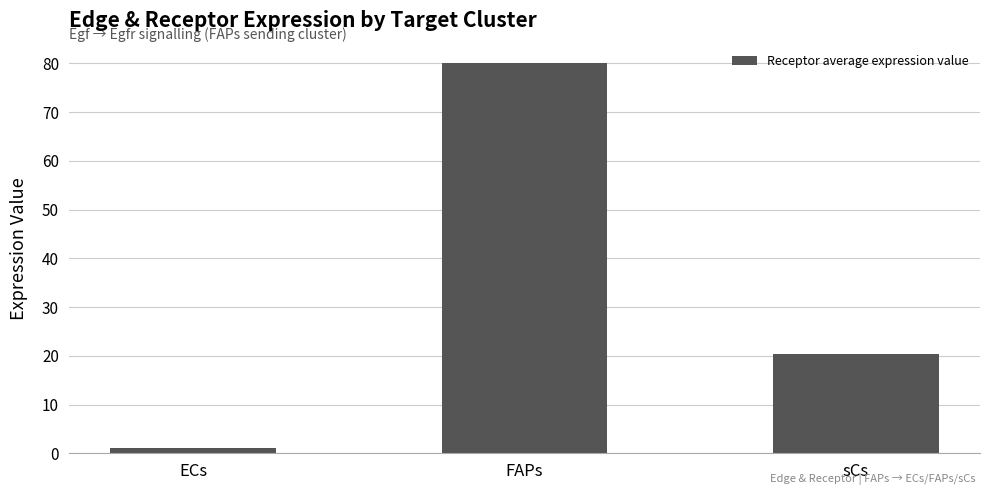

Does the chart contain stacked bars?

No